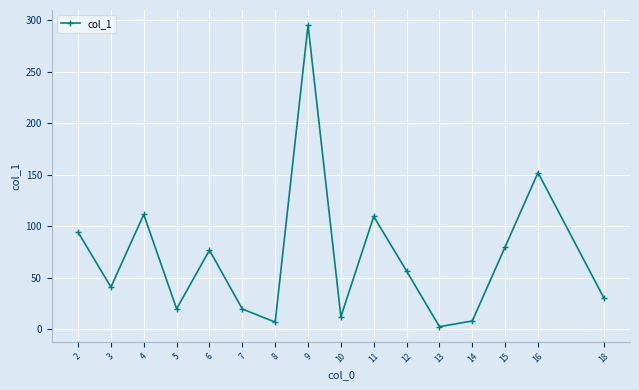

At which category does the chart reach its minimum across all series?

13